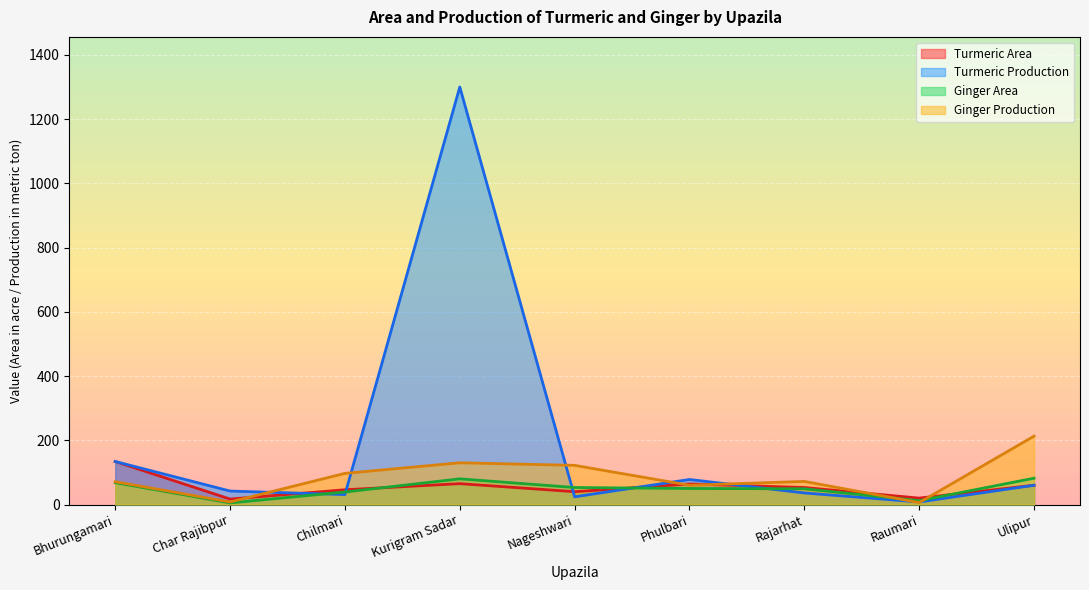

Reading left to right, what are all the values shown in this chart?

Turmeric Area: 134	17	46	65	40	64	53	20	60
Turmeric Production: 134	42	31	1300	24	78	36	8	60
Ginger Area: 68	5	39	80	53	50	49	12	82
Ginger Production: 71	8	97	130	122	60	72	6	213